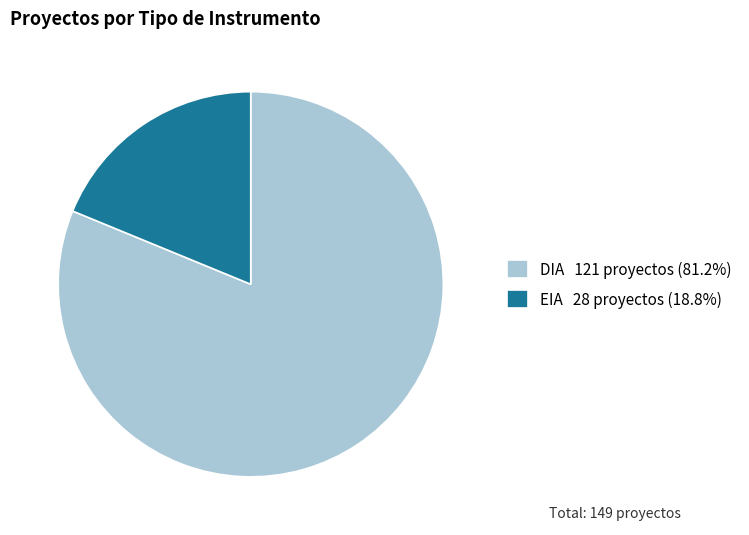

What is the smallest slice in the pie chart?

EIA